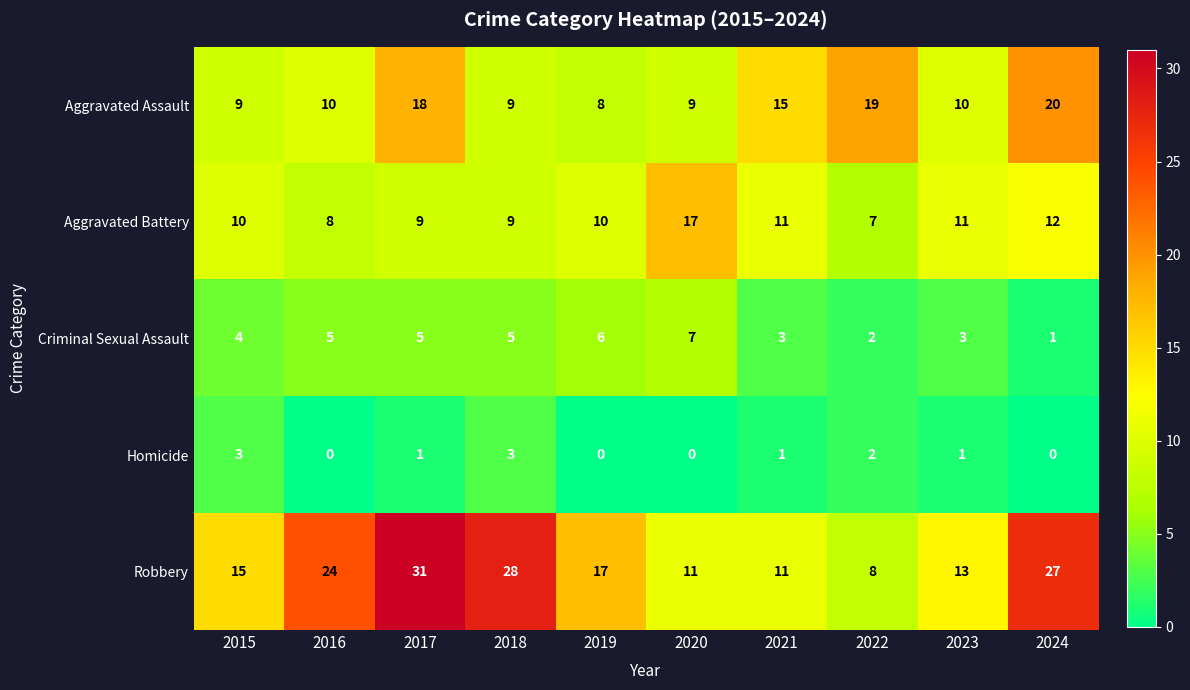

Rank the series at 2023 from lowest to highest value.

Homicide, Criminal Sexual Assault, Aggravated Assault, Aggravated Battery, Robbery